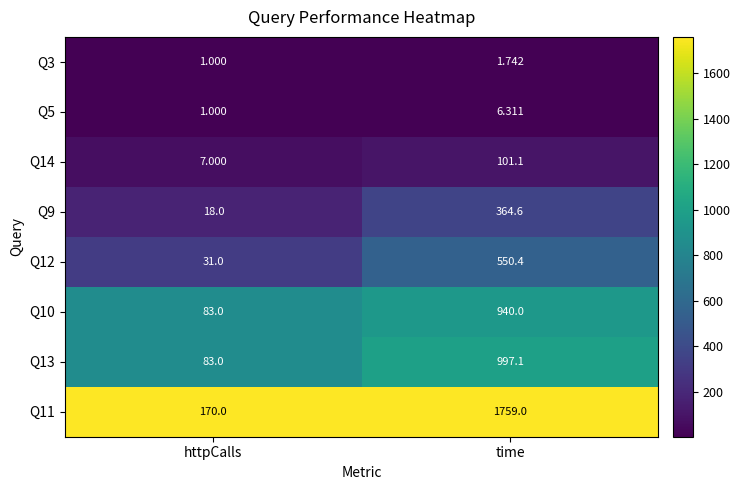

At which label is Q12 closest to 290?

httpCalls